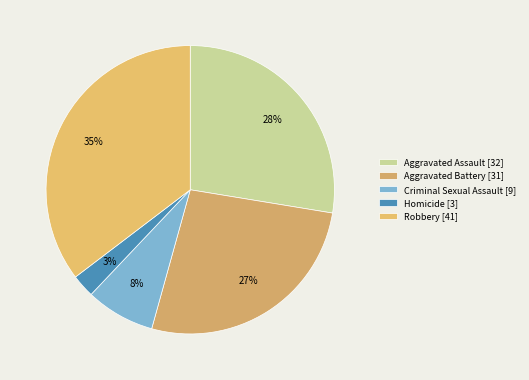

What is the largest slice in the pie chart?

Robbery